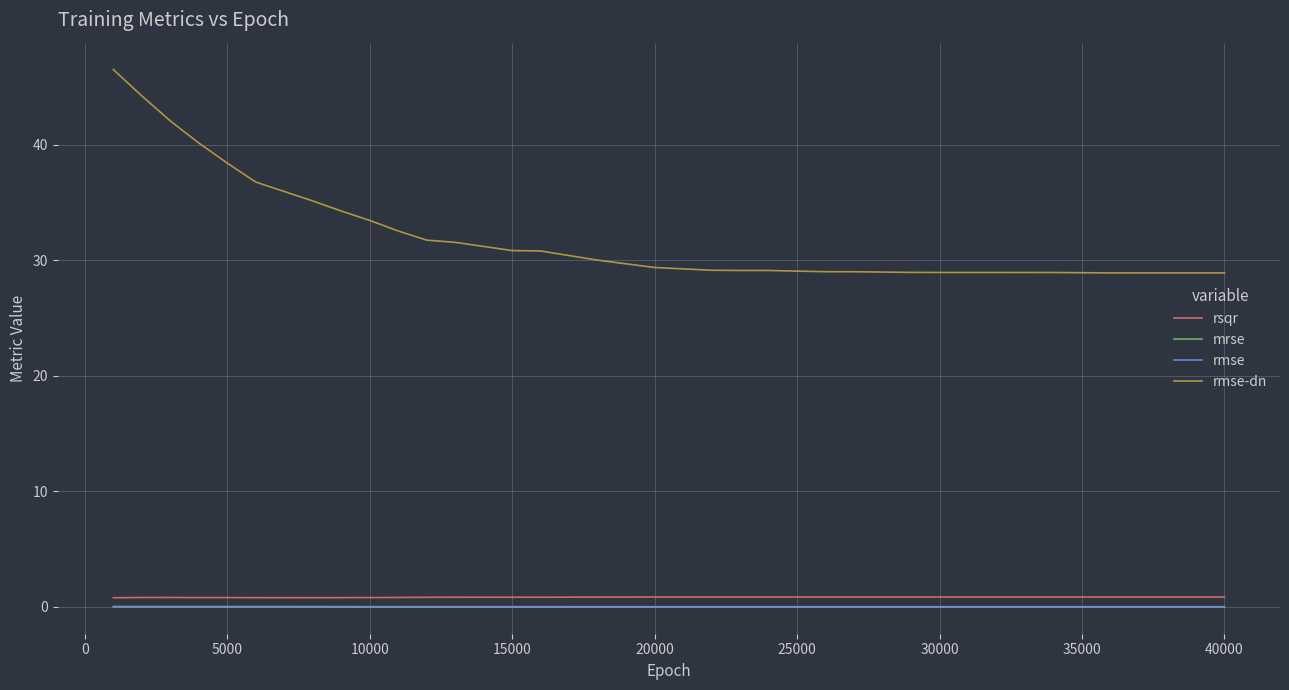

Which series has the largest range (max minus min)?

rmse-dn